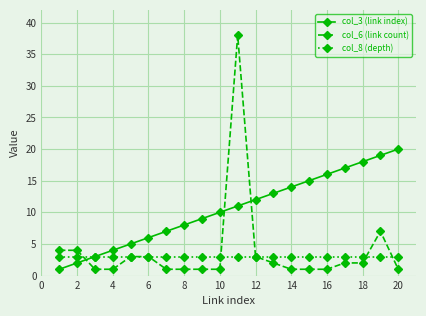

What is the value of the col_6 (link count) point at the 1st from the left?

4